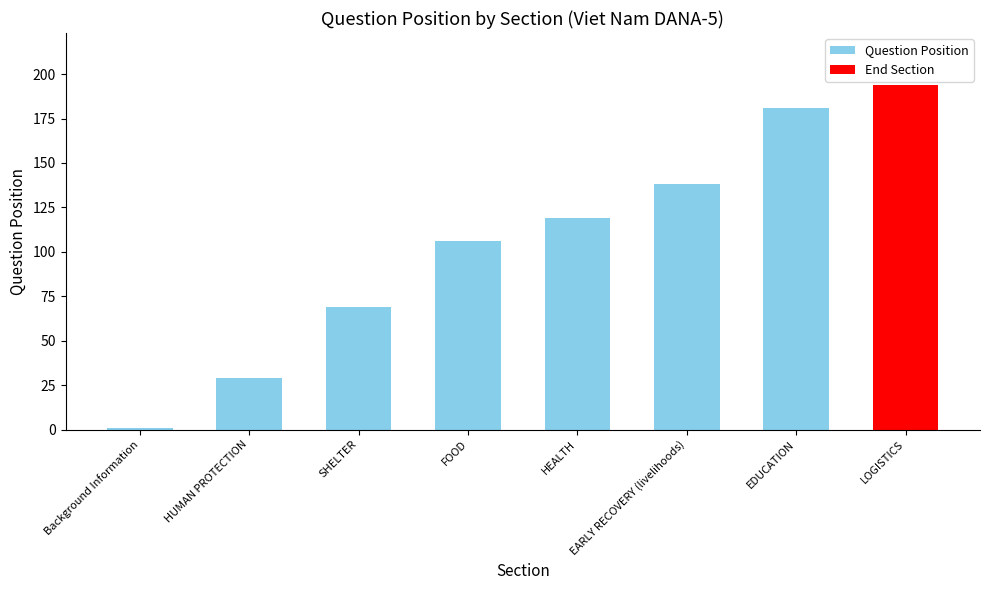

The value at LOGISTICS is 42. True or false?

False